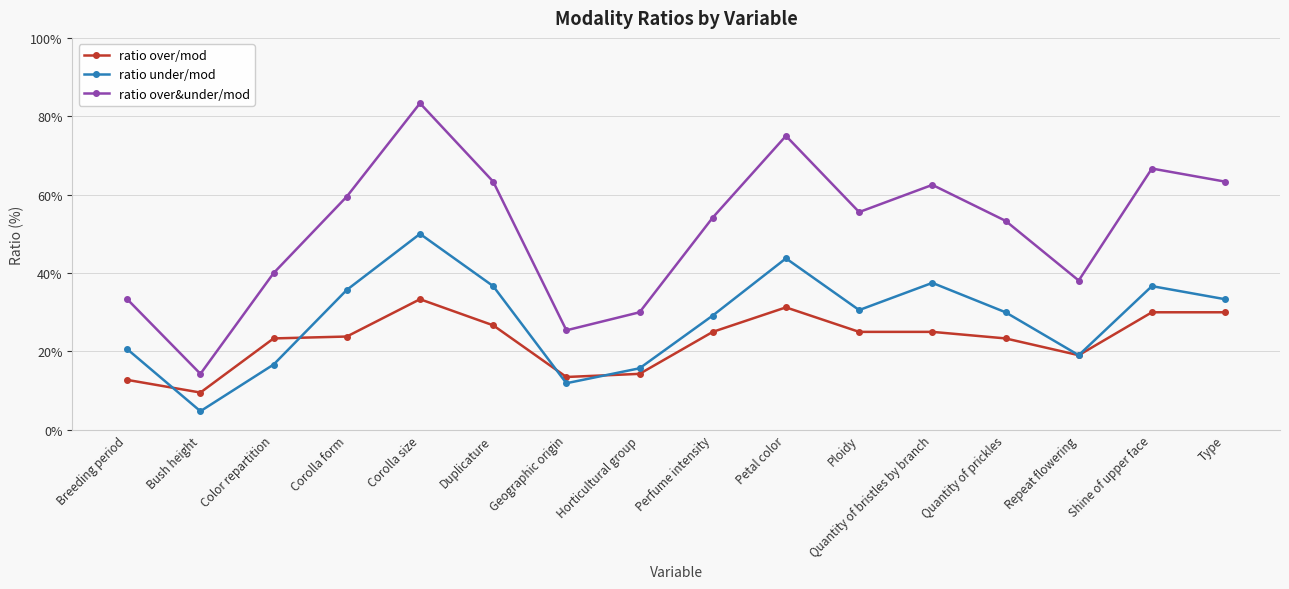

How many lines are shown in the chart?

3